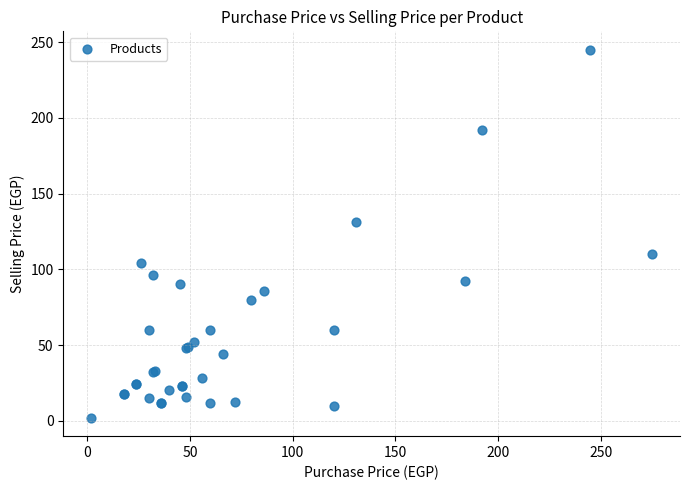

What Y value in the scatter plot is closest to 123?

131.0